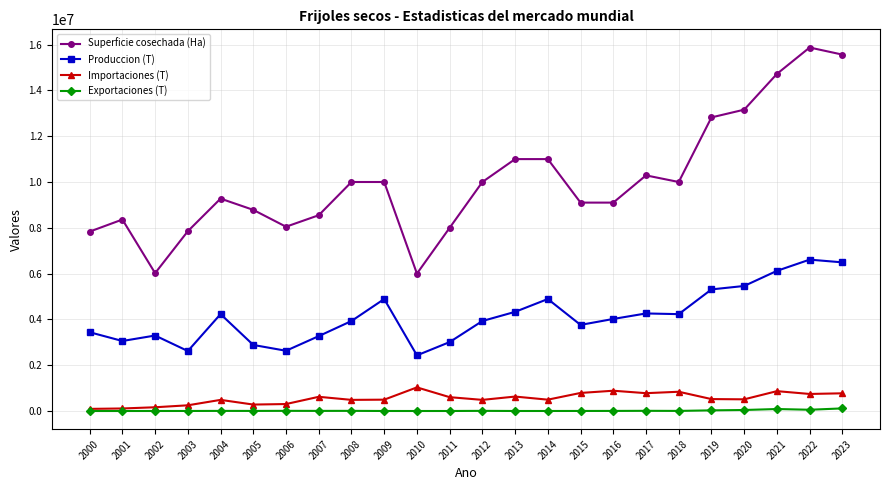

What is the difference between the maximum and minimum values in the Produccion (T) series?

4180000.0